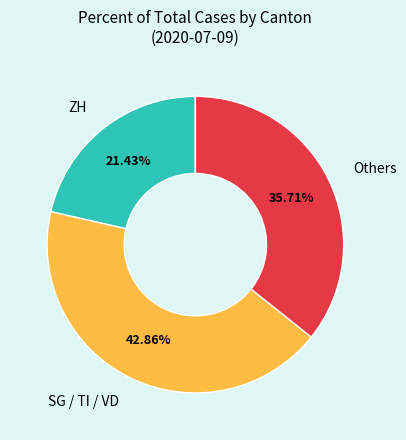

Between ZH and Others, which is larger?

Others